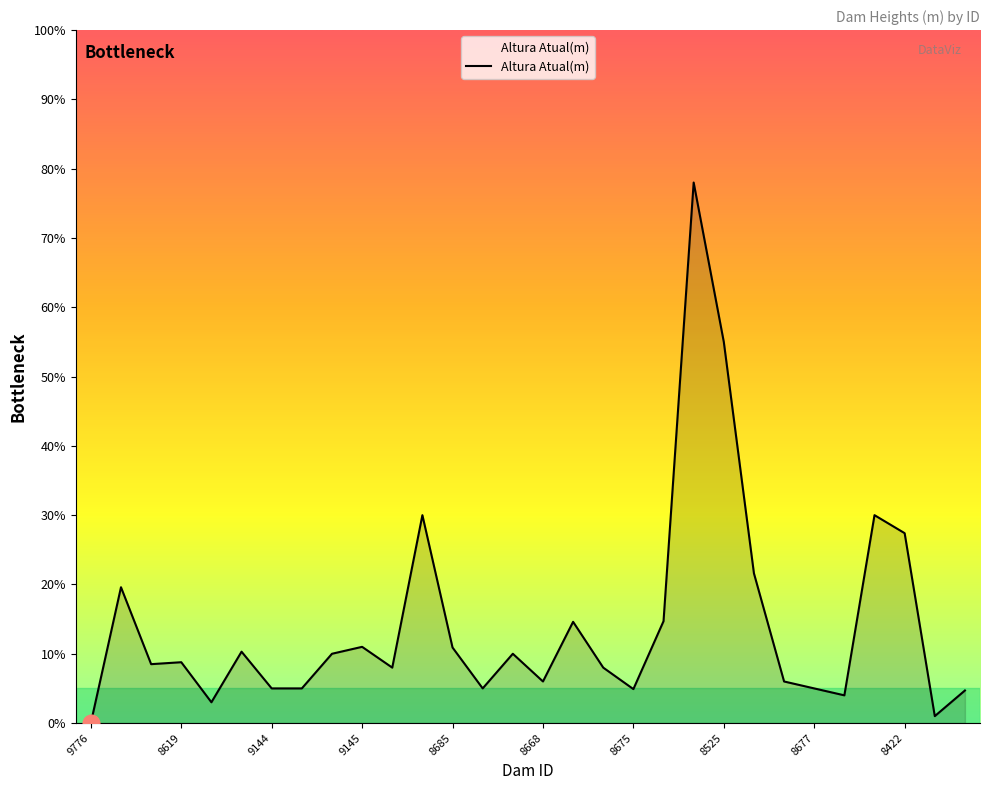

What is the difference between the maximum and minimum values?

78.0